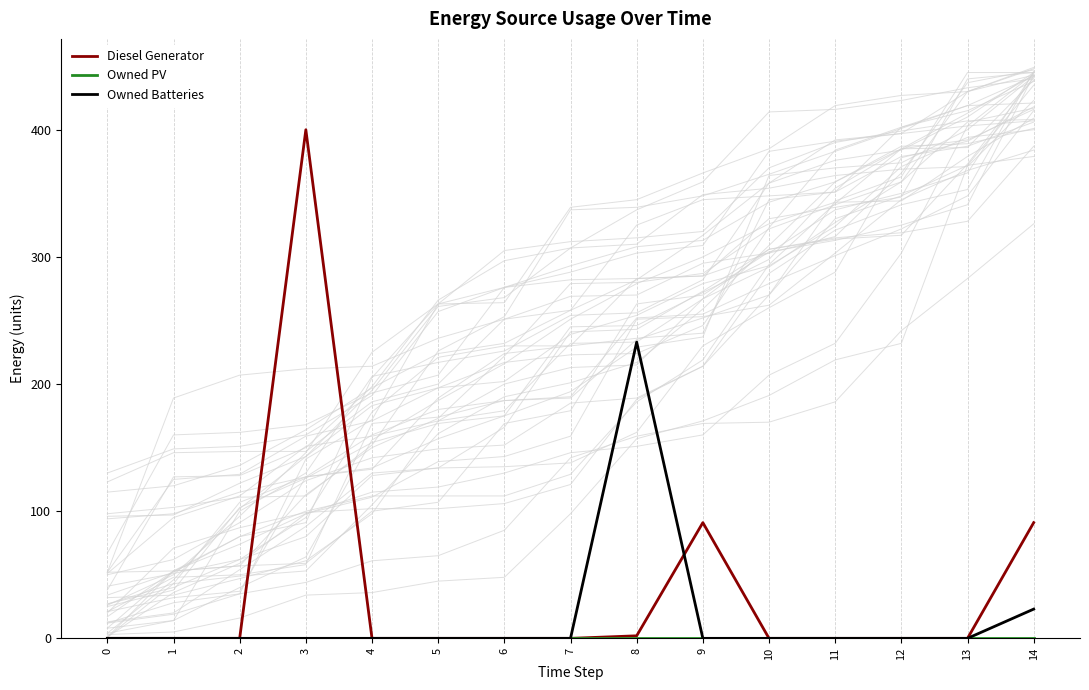

The value of Owned Batteries at 14 is 23. True or false?

True